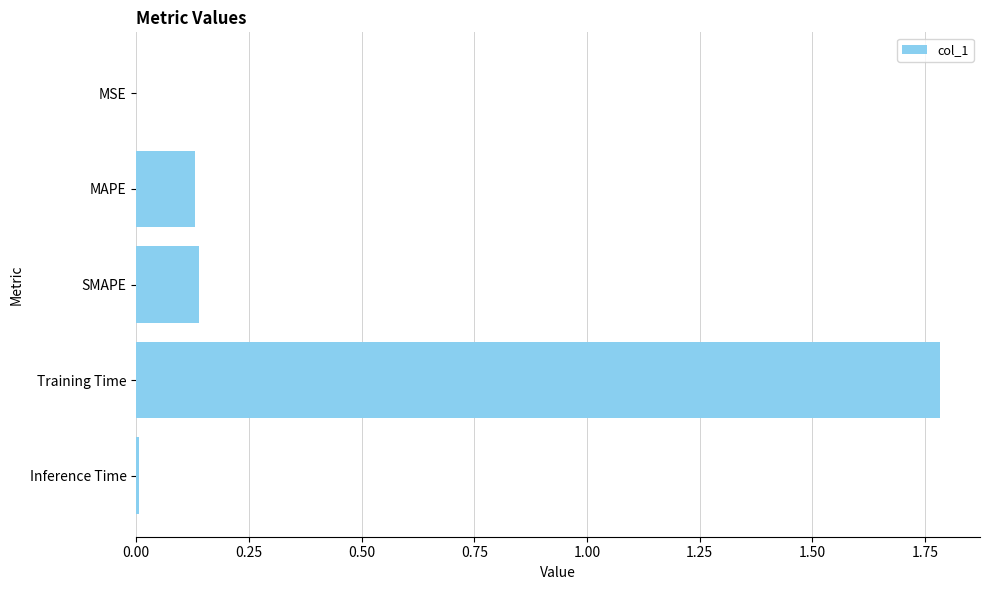

What is the sum of all values?

2.1